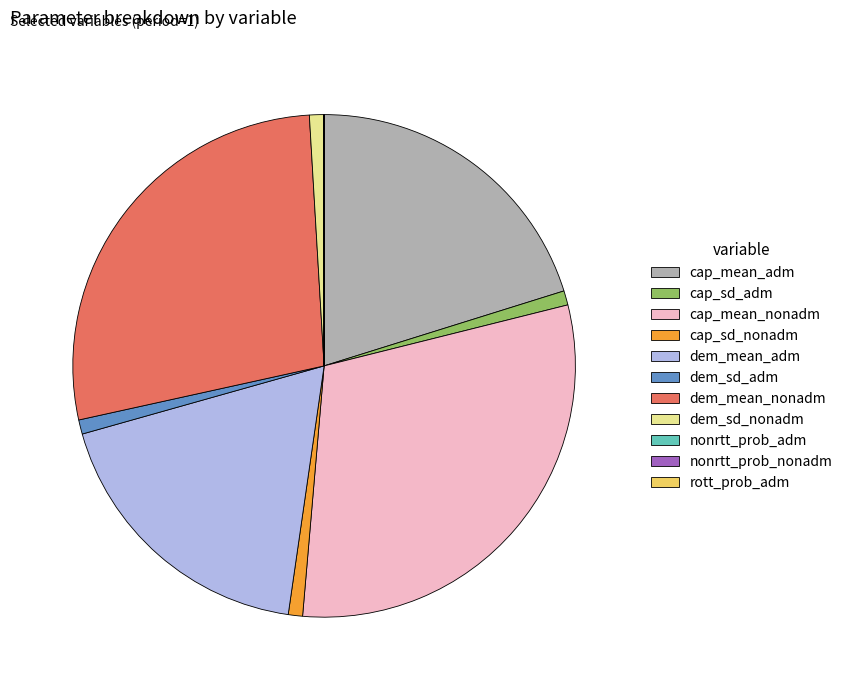

What is the largest slice in the pie chart?

cap_mean_nonadm